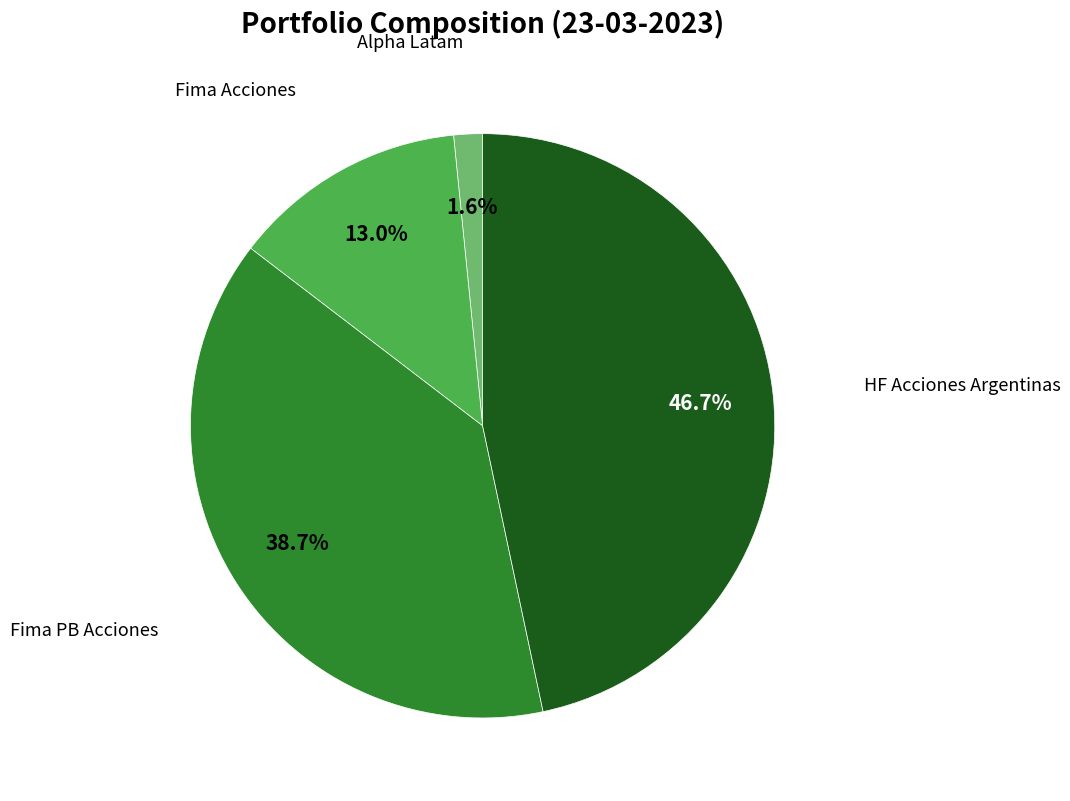

The Fima Acciones slice represents 6% of the pie. True or false?

False